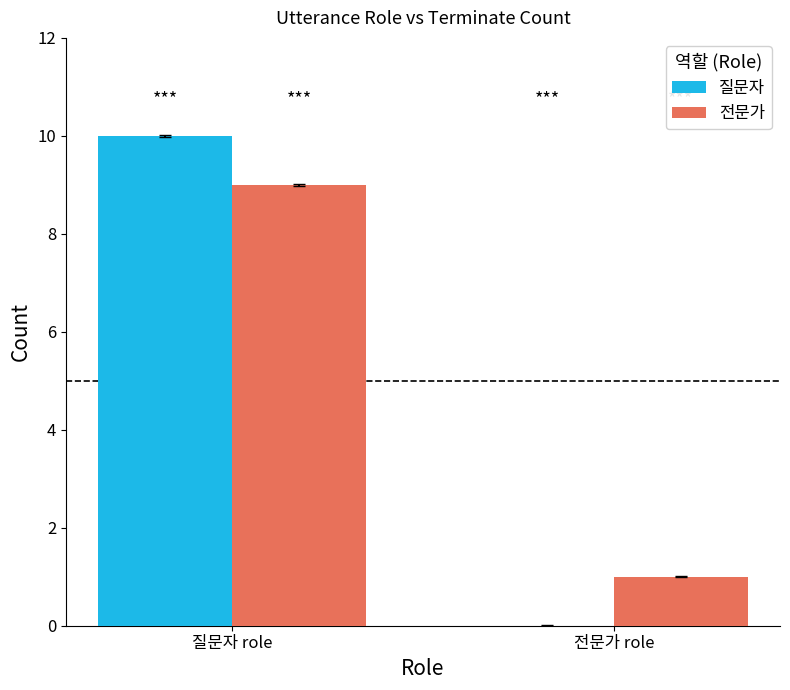

Count the number of data series in this chart.

2